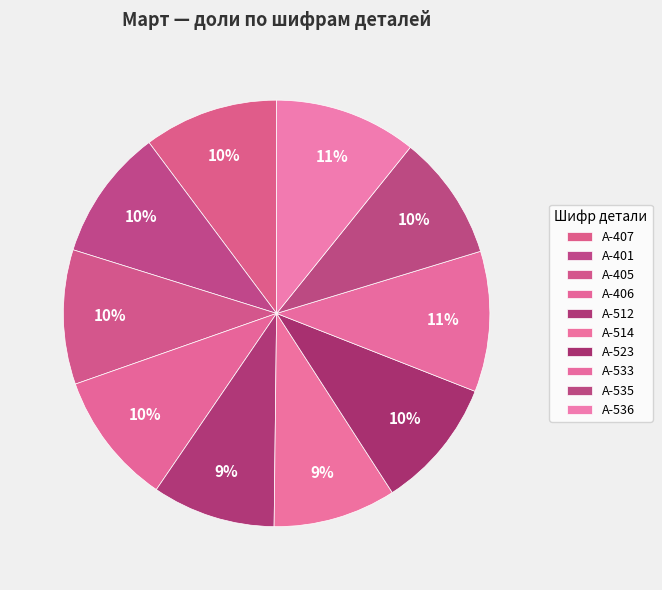

Is there a majority slice in this chart?

No